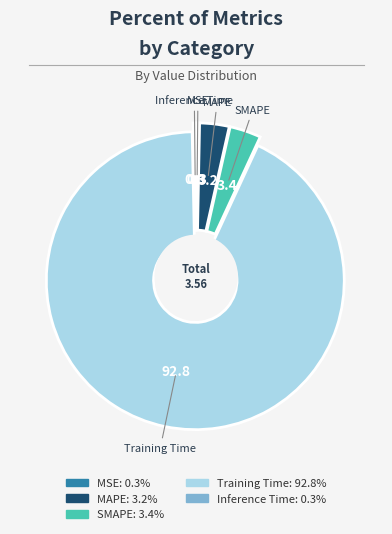

How much of the chart is everything except Inference Time?

99.7%